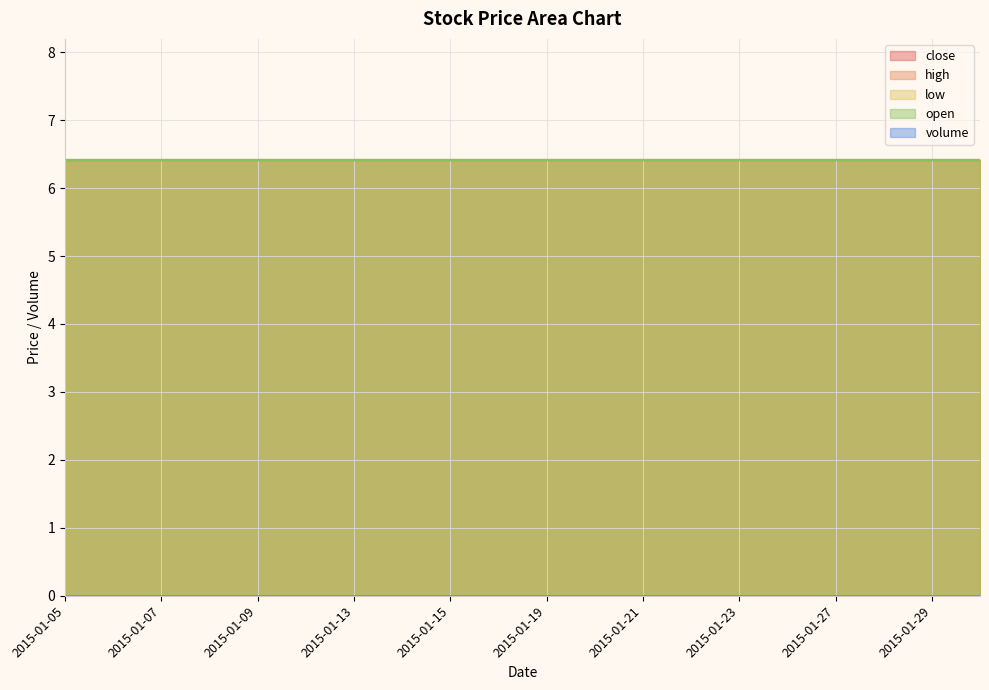

Where is open nearest to the value 6?

2015-01-05